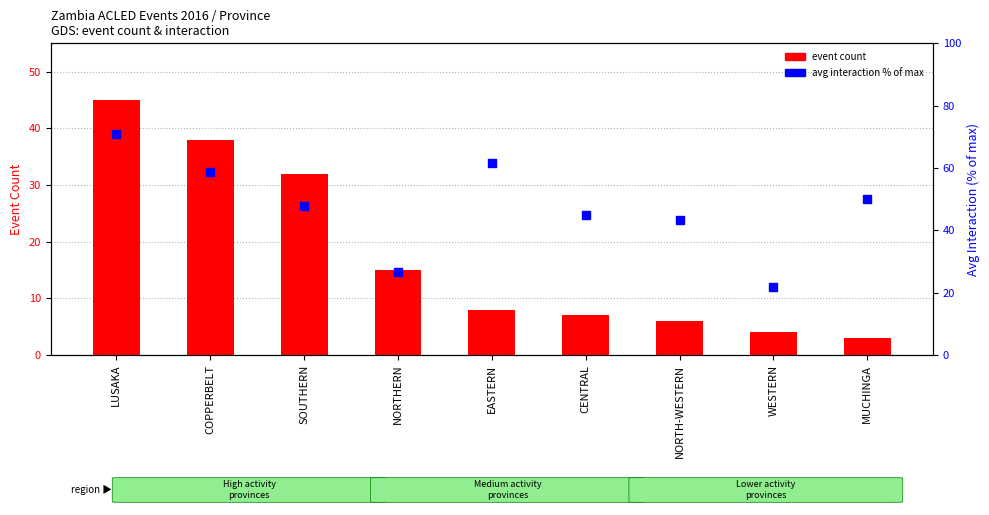

Which series contains the highest Y value?

avg interaction (% of max)